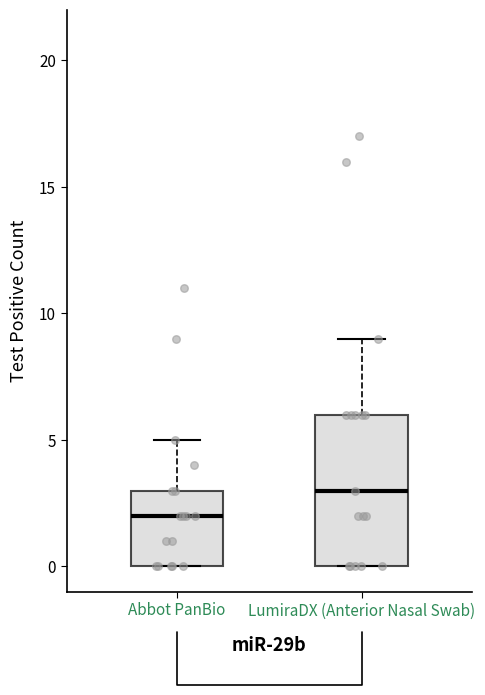

Reading left to right, read every box against the y-axis: the position of its median line, the range the box covers, and the ends of its whiskers. The values are not printed on the chart, so give them approximately, as read against the axis.

Abbot PanBio: median 2, box 0 to 3, whiskers 0 to 5
LumiraDX (Anterior Nasal Swab): median 3, box 0 to 6, whiskers 0 to 9